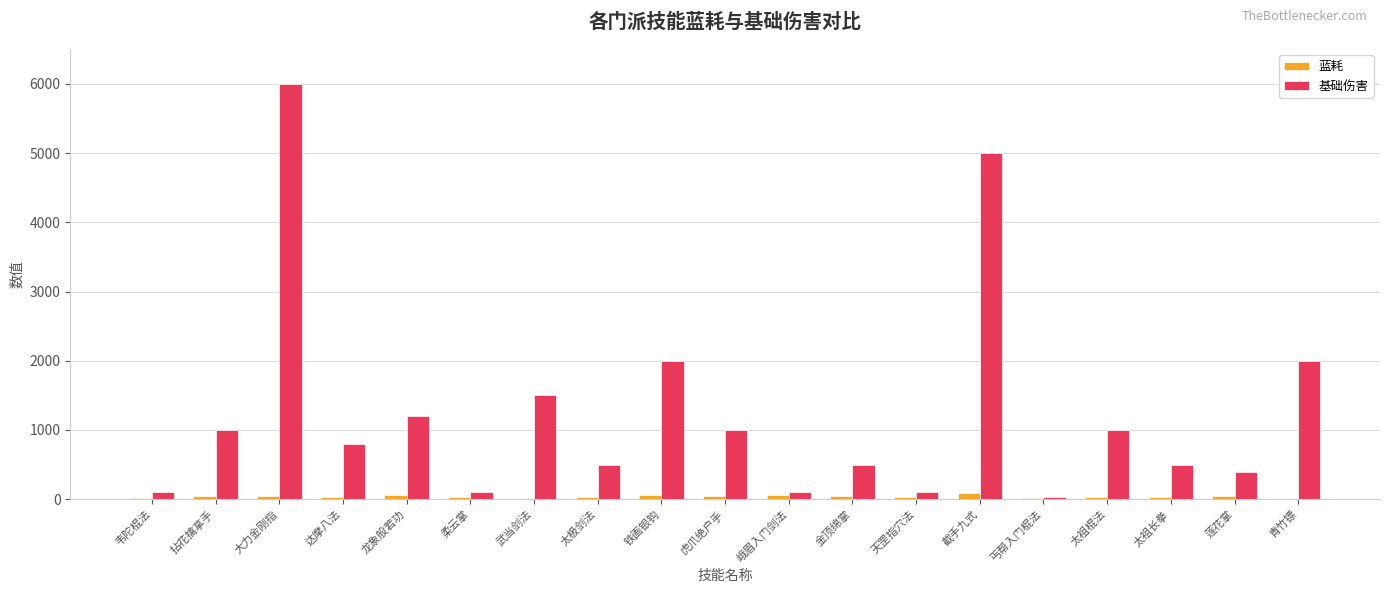

What is the approximate value of 基础伤害 at 天罡指穴法, to the nearest 100?

100